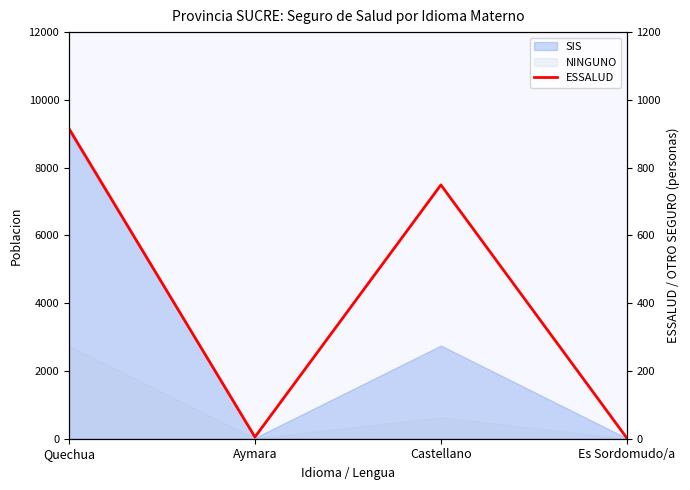

Which category has the lowest value across all series?

Es Sordomudo/a